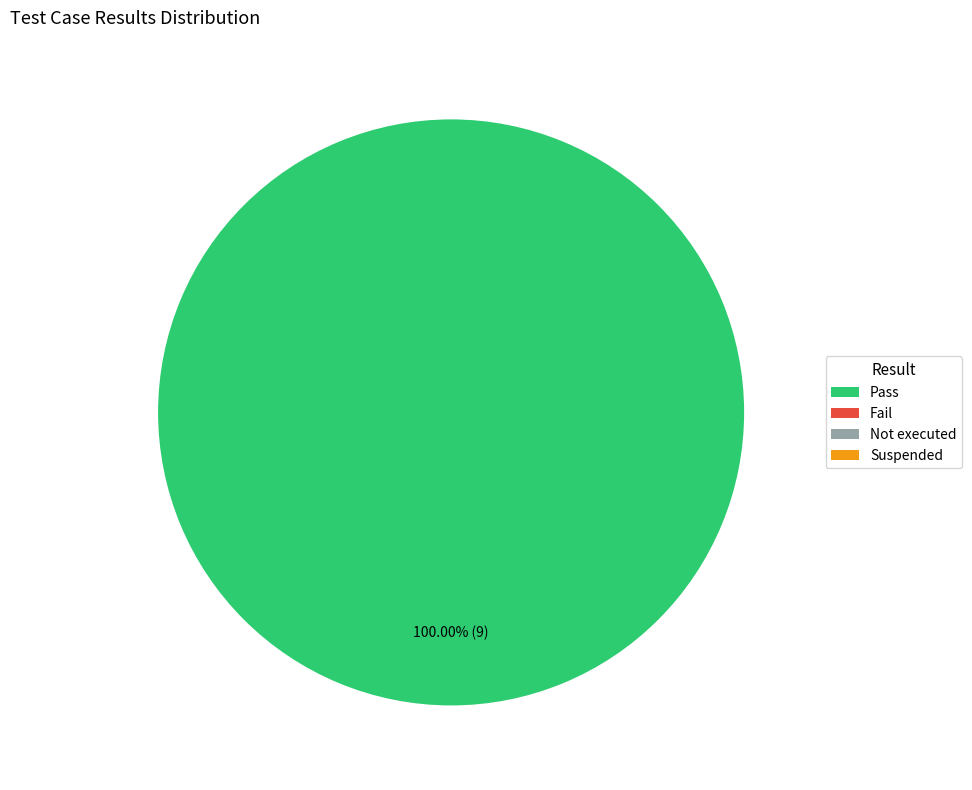

Is there any slice that represents more than half of the pie?

Yes